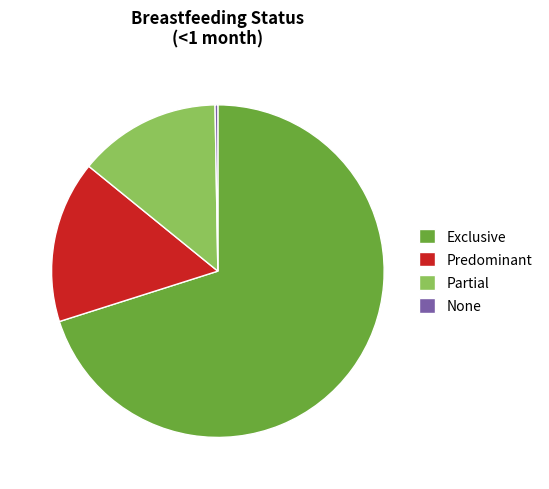

Which slice is the largest?

Exclusive